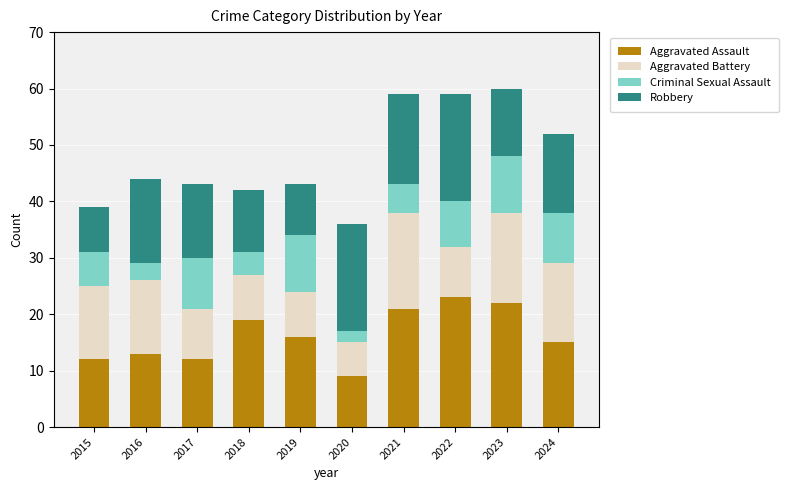

Count the number of data series in this chart.

4